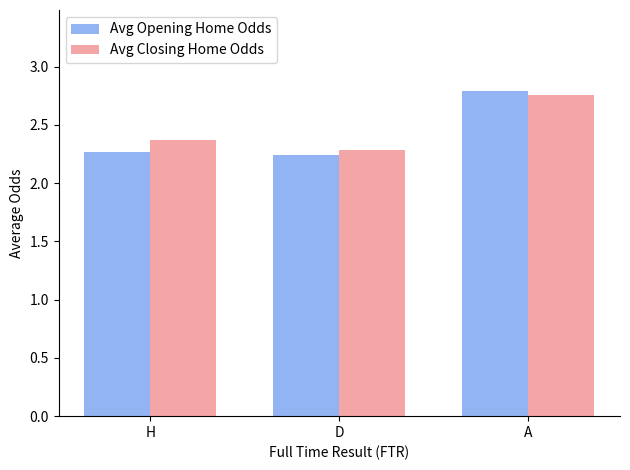

Rank the categories by Avg Closing Home Odds value from highest to lowest.

A, H, D